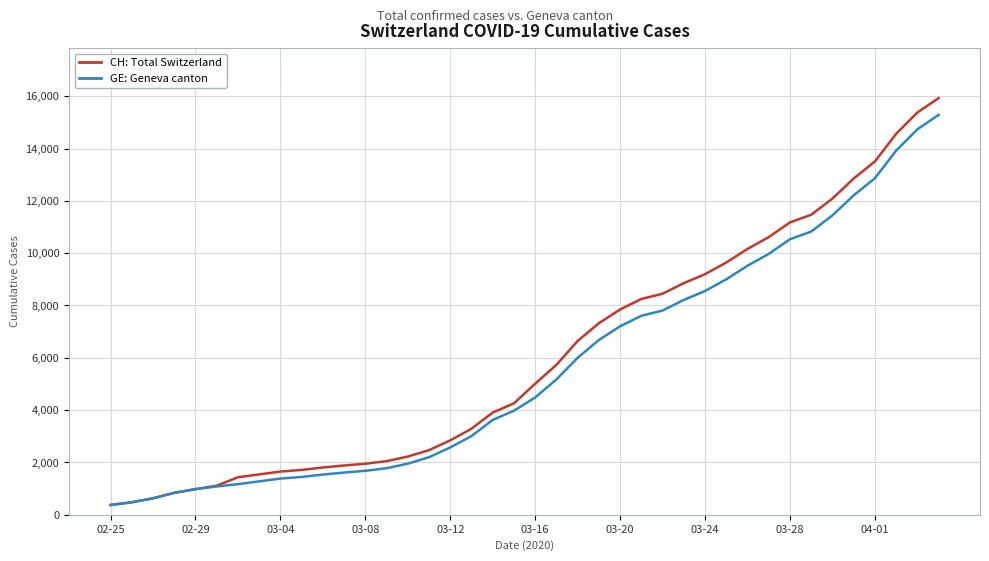

Which series has the widest spread of values?

CH: Total Switzerland